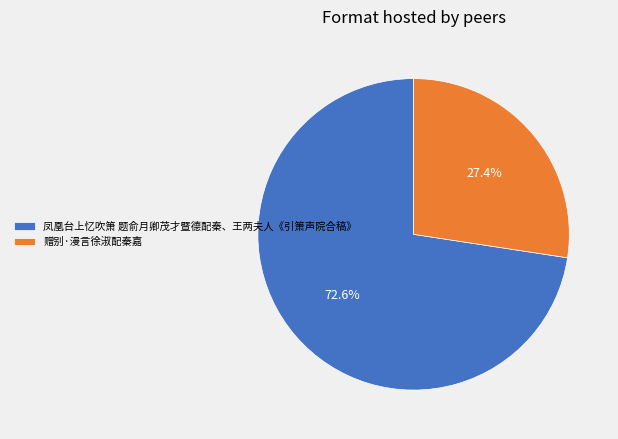

Is it true that 赠别·漫言徐淑配秦嘉 is 27% of the pie?

True